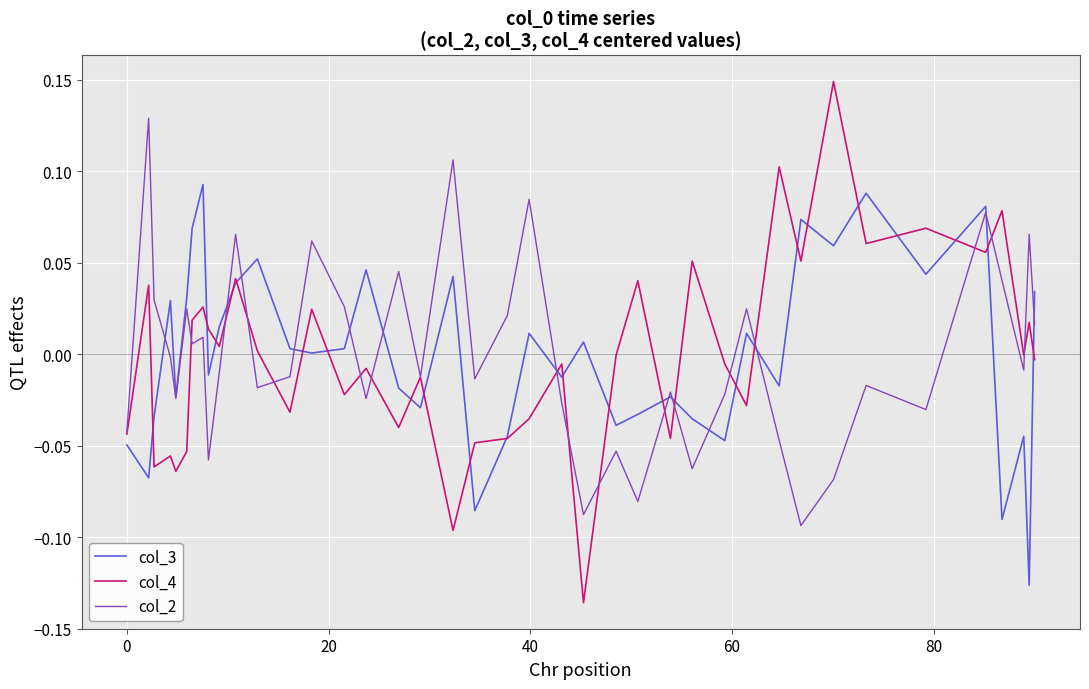

Rank the series by their maximum value, from highest to lowest.

col_4, col_2, col_3